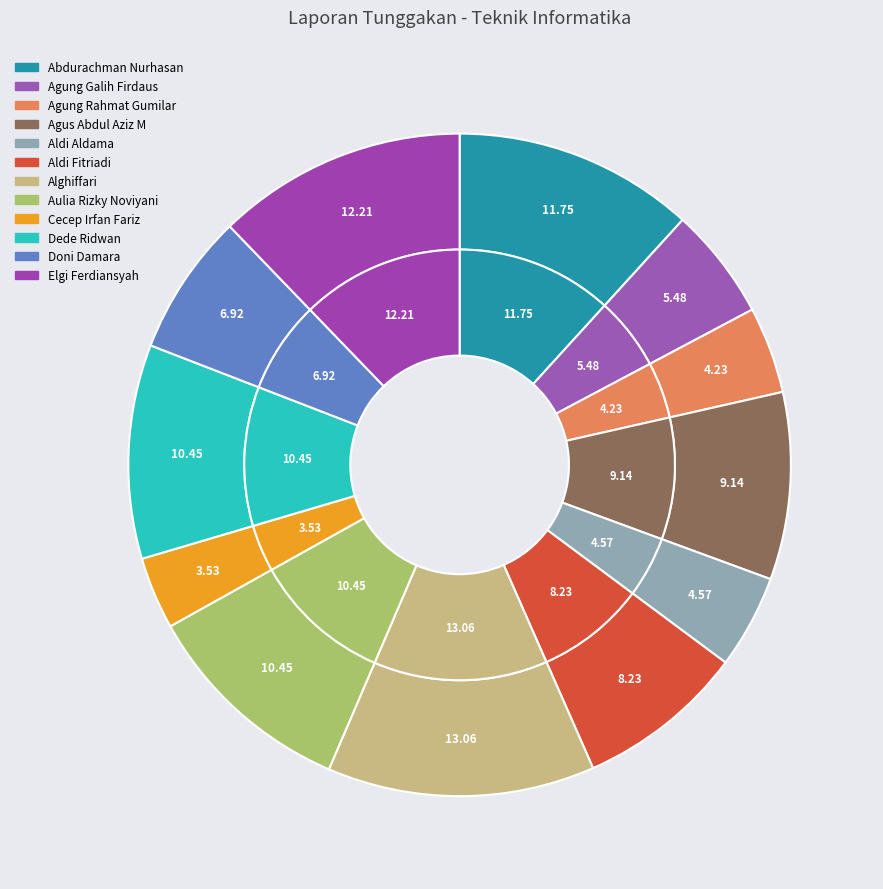

How many segments does this pie chart have?

12